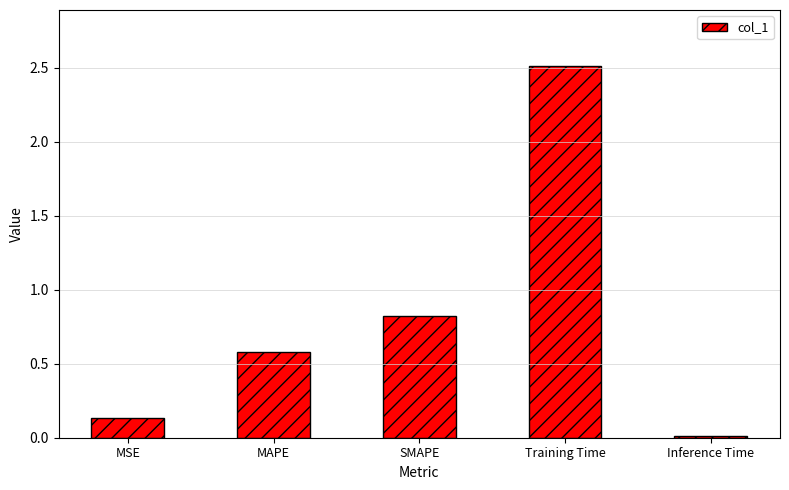

At which category does the chart reach its peak across all series?

Training Time